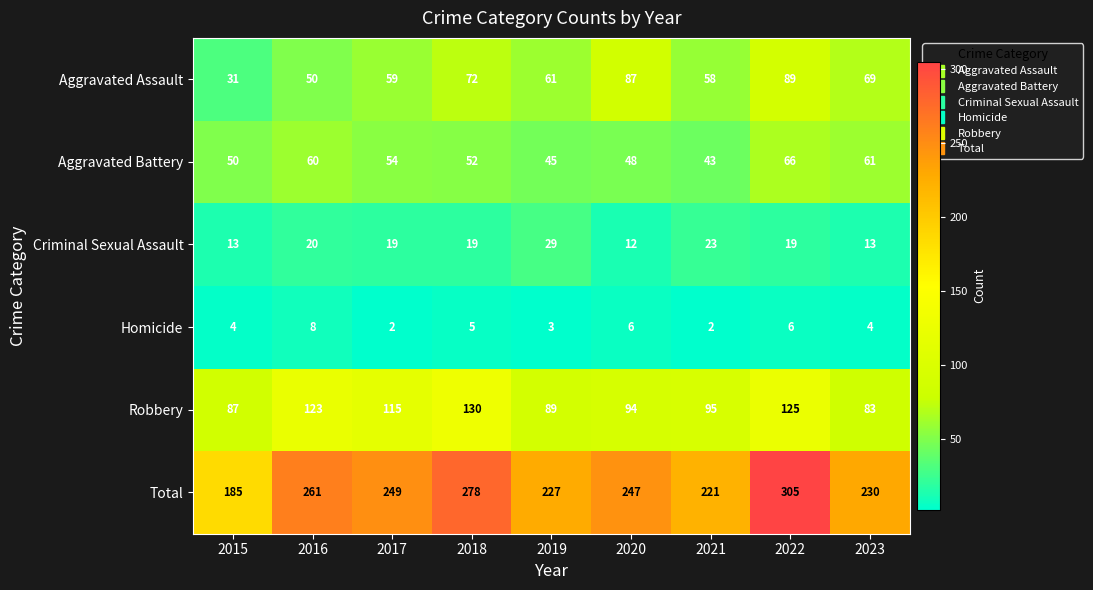

Is it true that Homicide equals 6 at 2020?

True